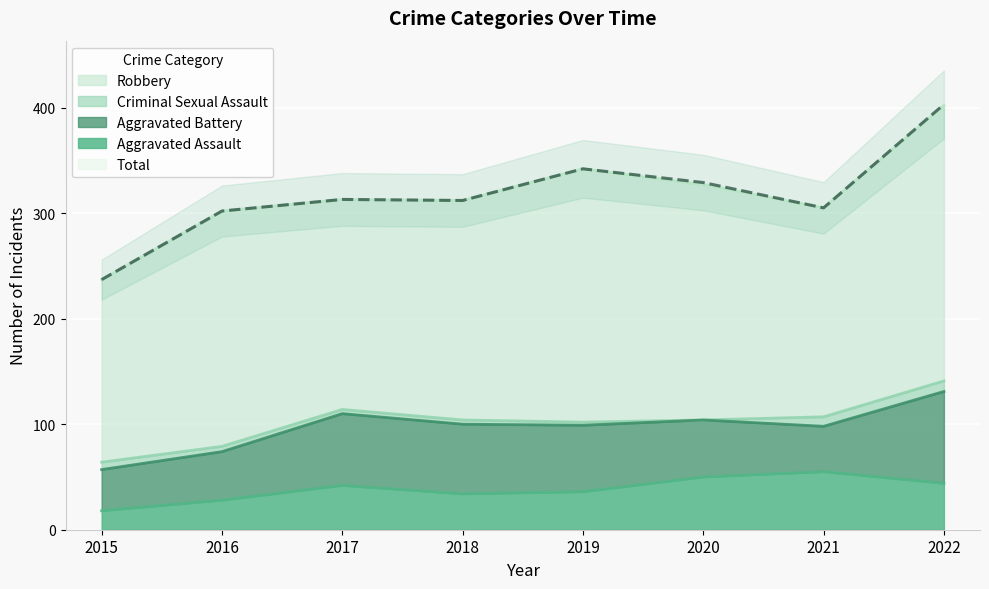

What is the maximum value for Aggravated Assault?

55